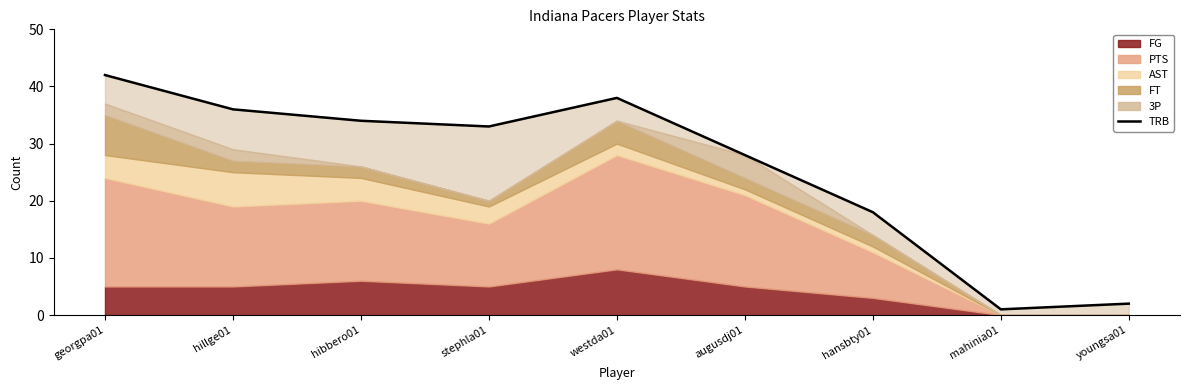

At which category does the data reach its first local peak?

westda01